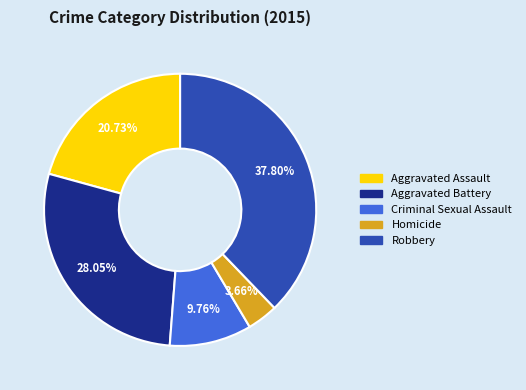

Is there any slice that represents more than half of the pie?

No